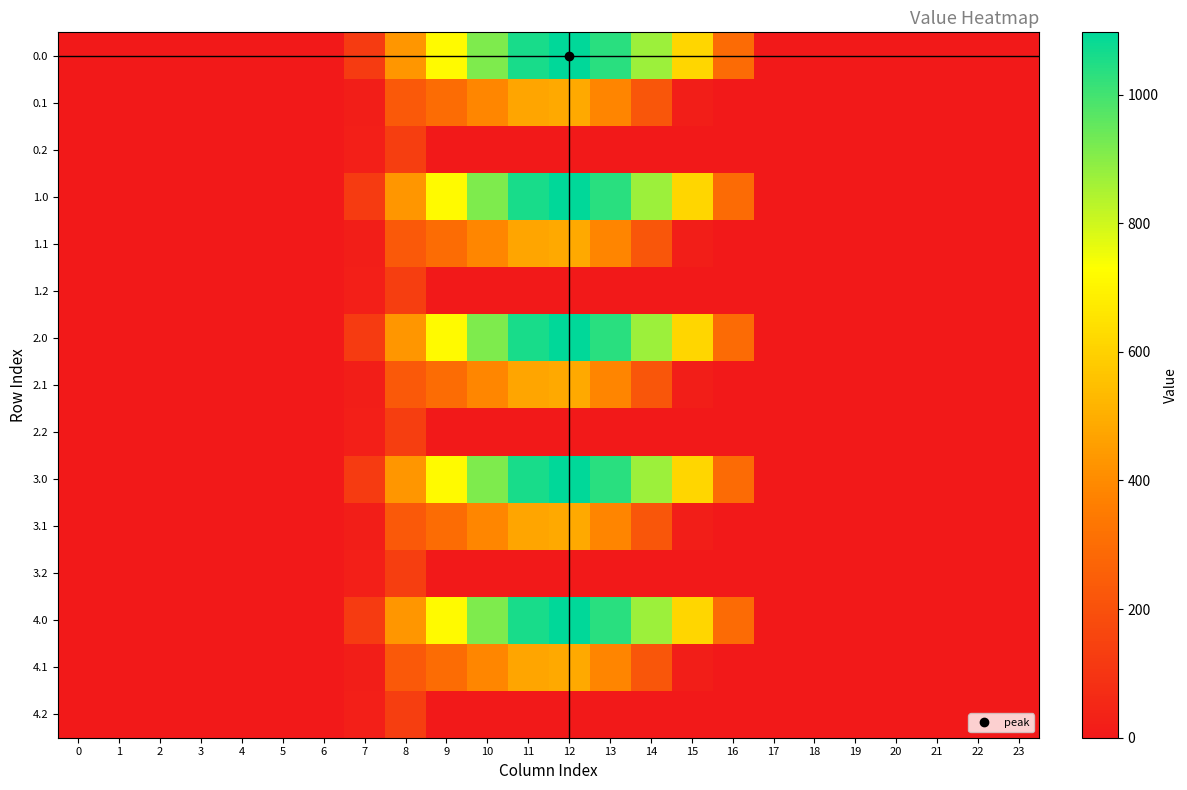

Rank the series at 17 from highest to lowest value.

0.0, 0.1, 0.2, 1.0, 1.1, 1.2, 2.0, 2.1, 2.2, 3.0, 3.1, 3.2, 4.0, 4.1, 4.2